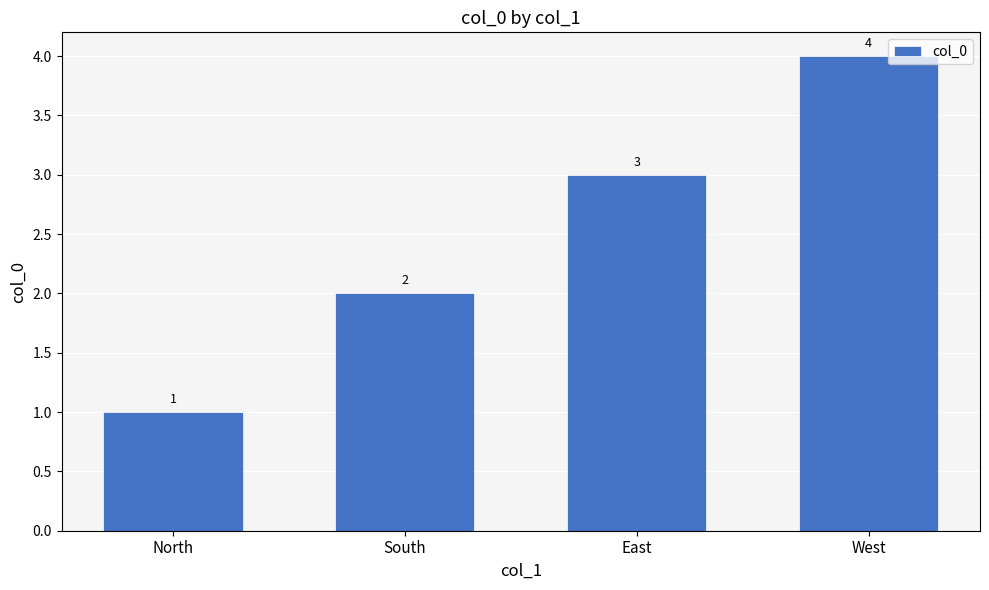

How many bars are there in total?

4